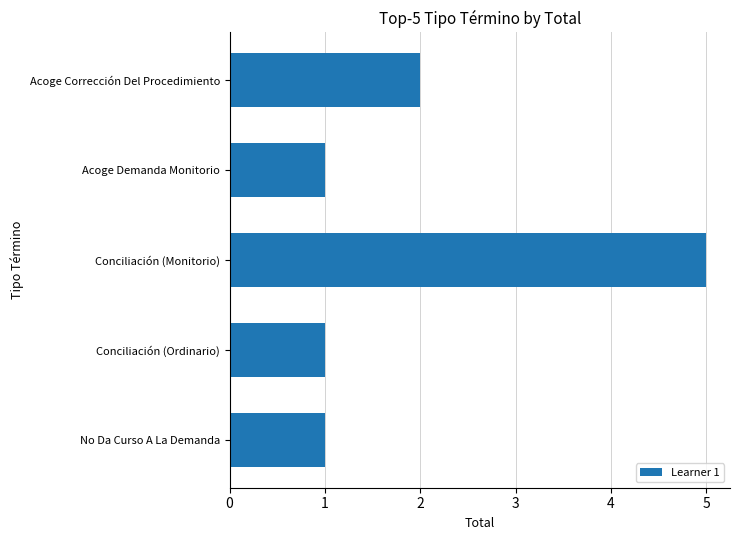

Reading bottom to top, what are all the values shown in this chart?

1	1	5	1	2